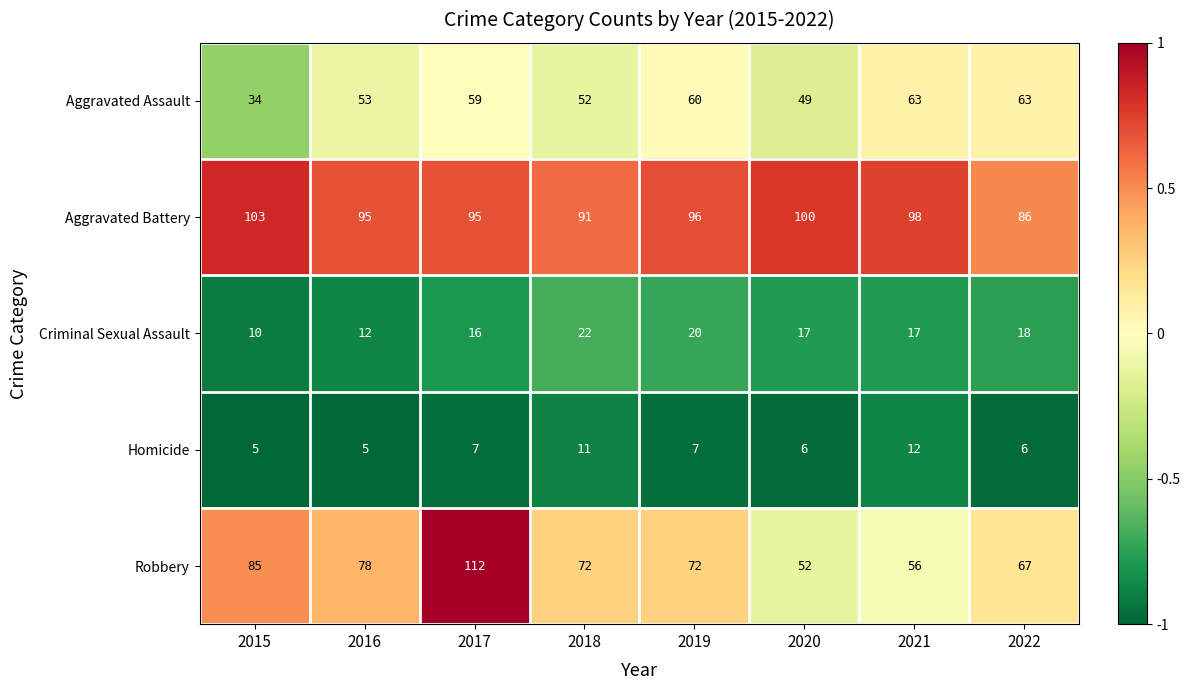

The Homicide series shows 8 at 2021. True or false?

False